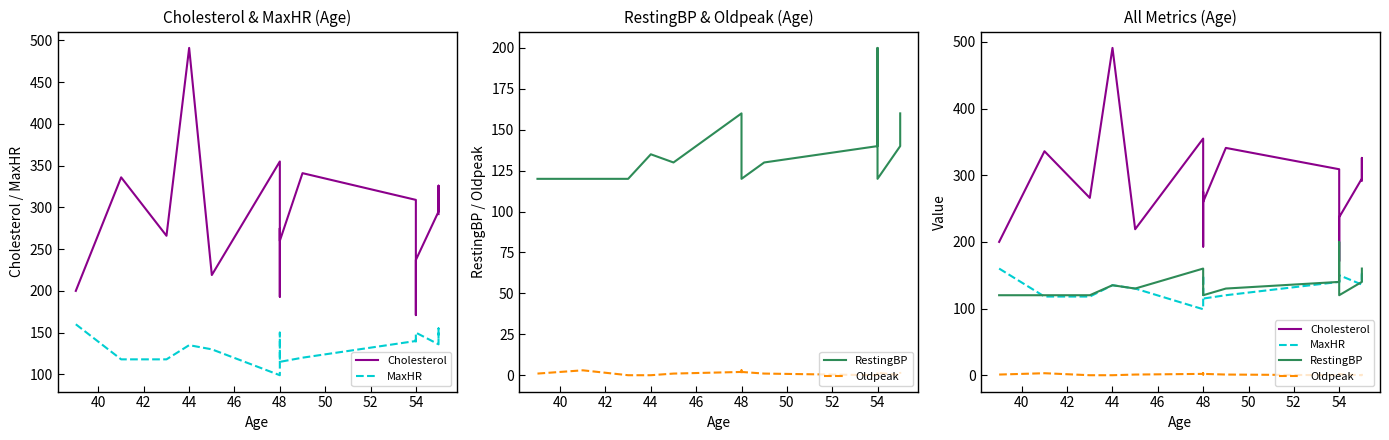

In Cholesterol, how many points are higher than both neighbors (excluding endpoints)?

6